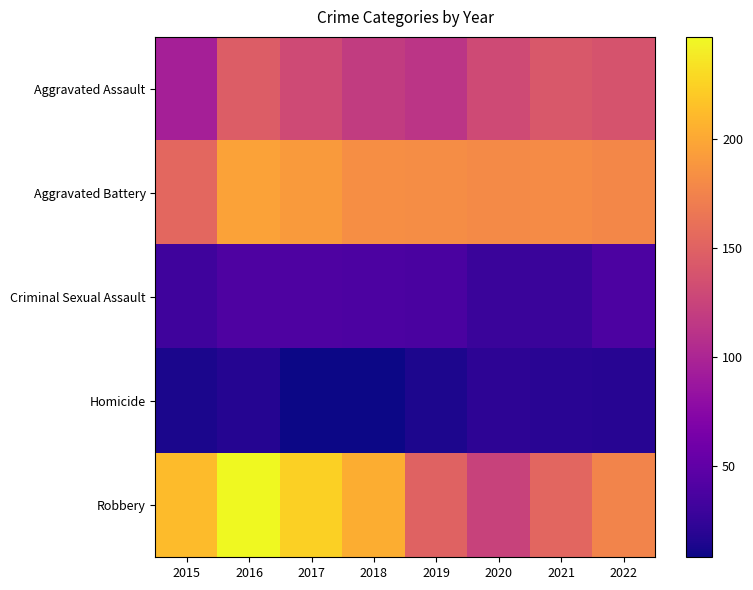

What is the difference between the highest and lowest values at 2020?

158